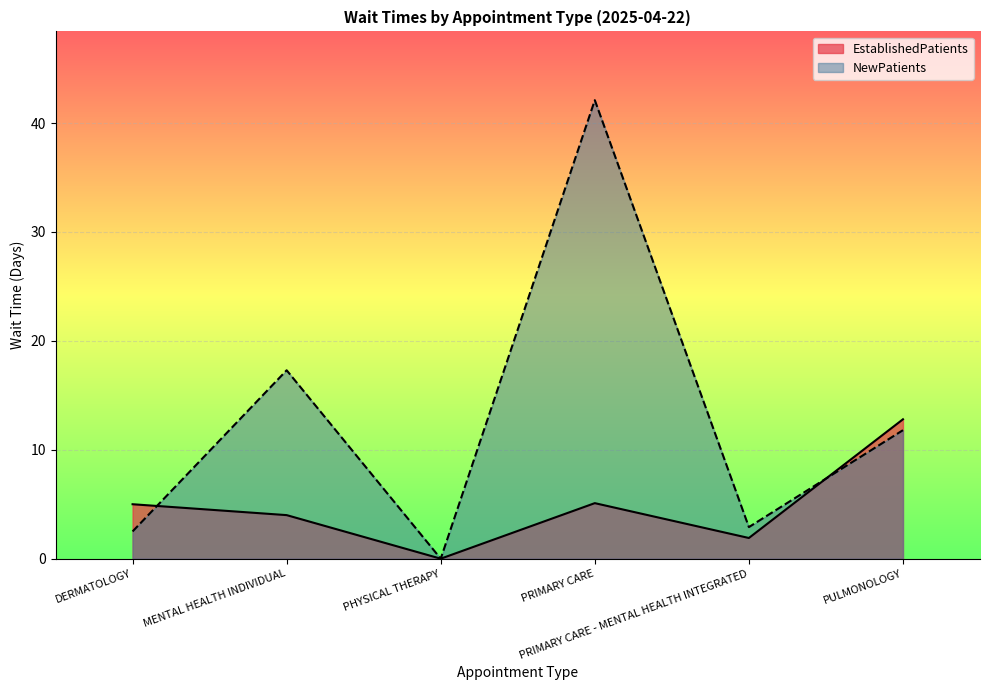

True or false: EstablishedPatients has a value of 12.8 at PULMONOLOGY.

True